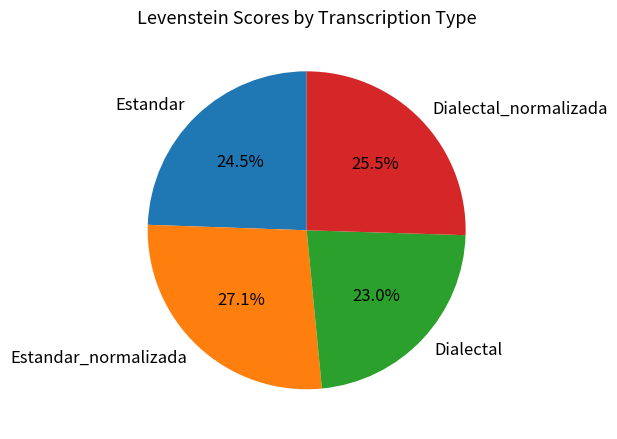

Is there a majority slice in this chart?

No